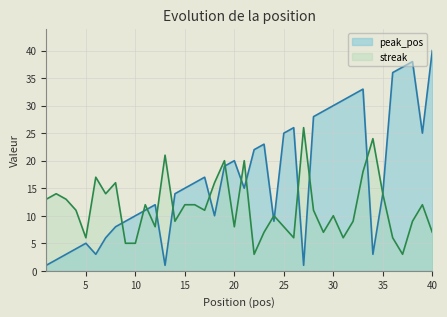

Reading right to left, extract all data points from this chart.

peak_pos: 40	25	38	37	36	14	3	33	32	31	30	29	28	1	26	25	9	23	22	15	20	19	10	17	16	15	14	1	12	11	10	9	8	6	3	5	4	3	2	1
streak: 7	12	9	3	6	14	24	18	9	6	10	7	11	26	6	8	10	7	3	20	8	20	16	11	12	12	9	21	8	12	5	5	16	14	17	6	11	13	14	13